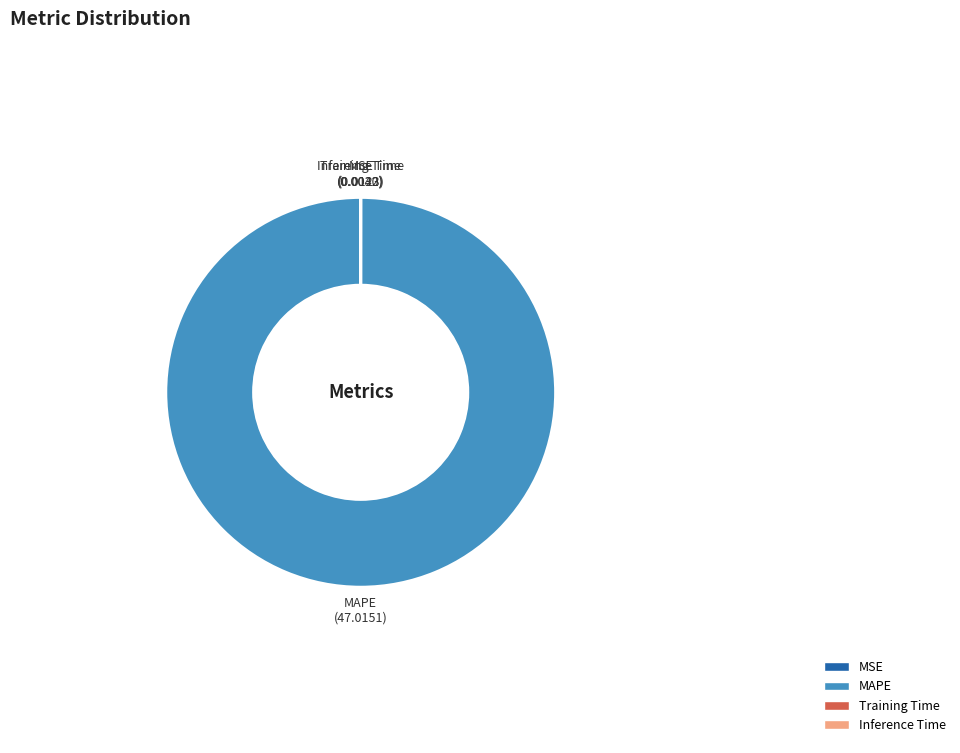

True or false: MAPE accounts for 100% of the total.

True